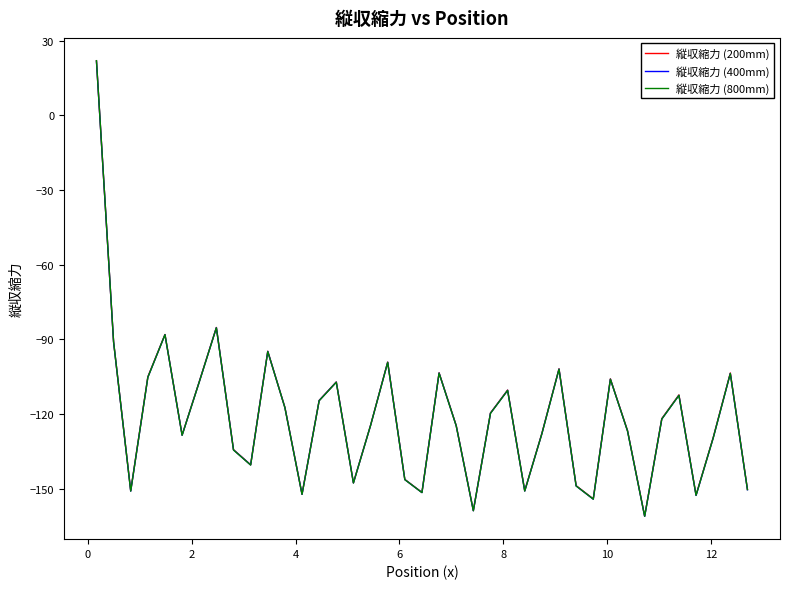

What is the minimum value shown in the chart?

-161.0